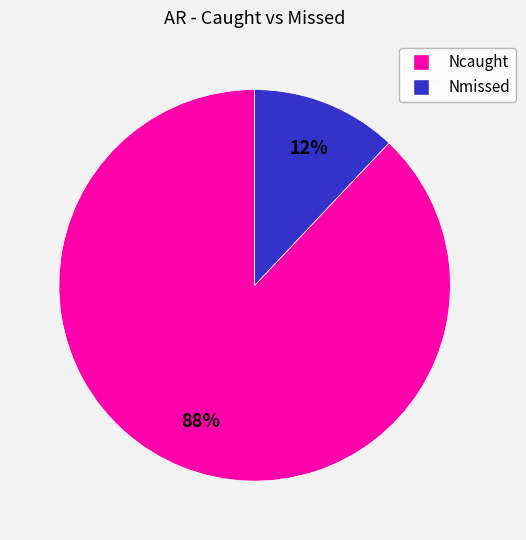

What is the majority slice?

Ncaught